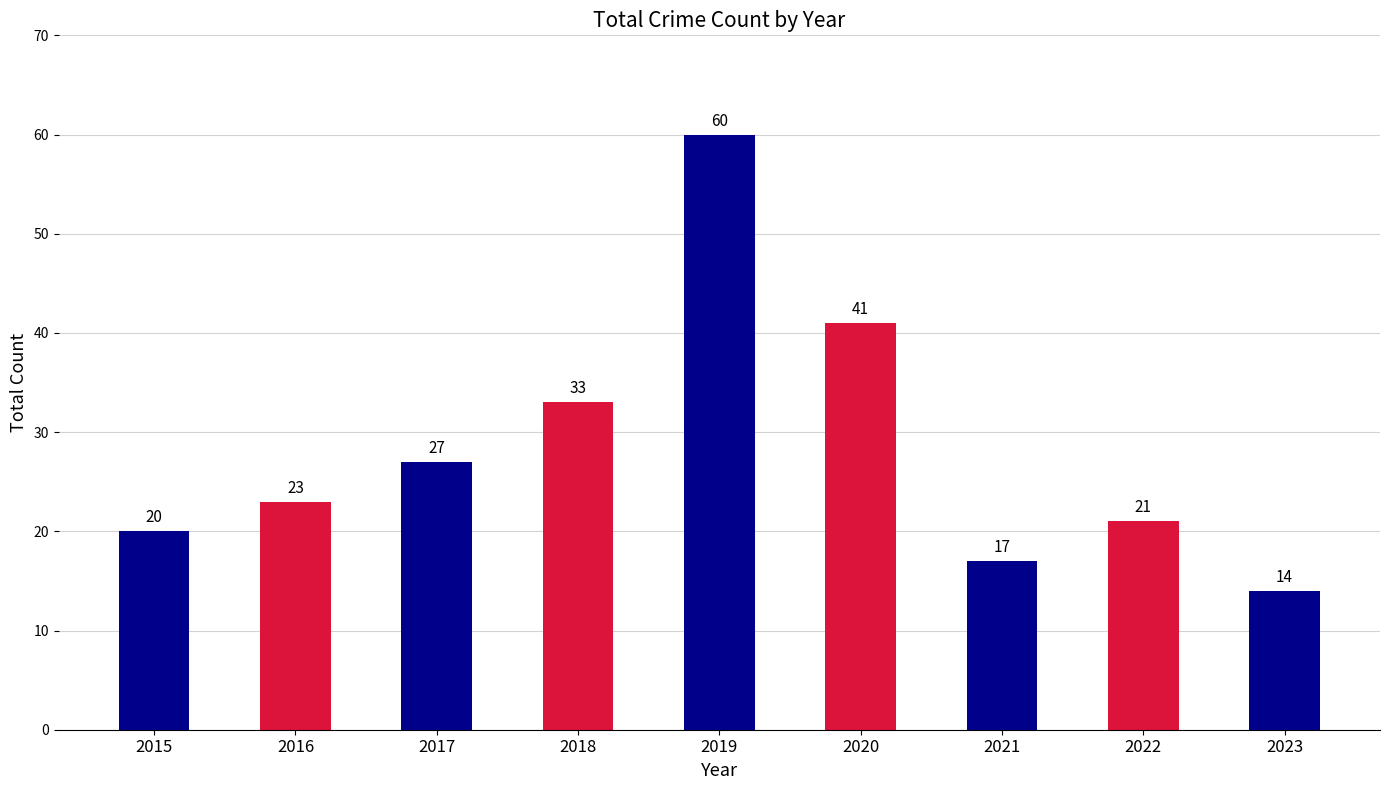

List the labels in order of value, largest first.

2019, 2020, 2018, 2017, 2016, 2022, 2015, 2021, 2023